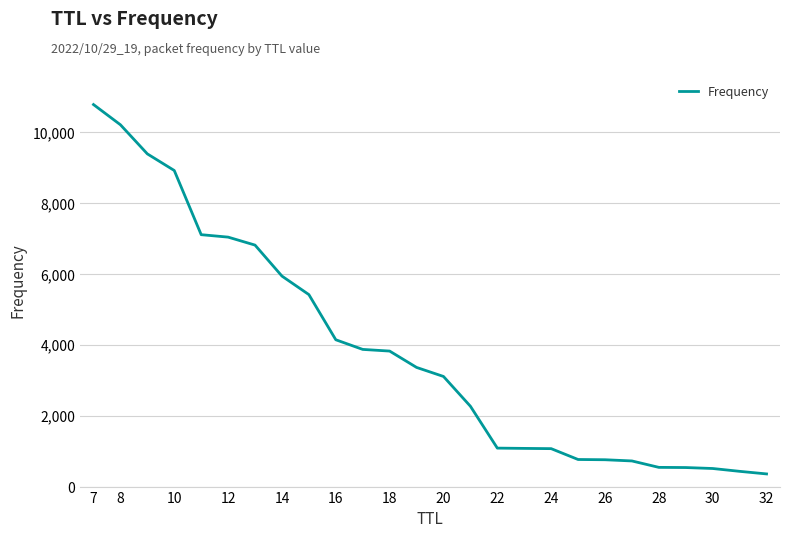

Does the chart display data point markers on the line(s)?

No